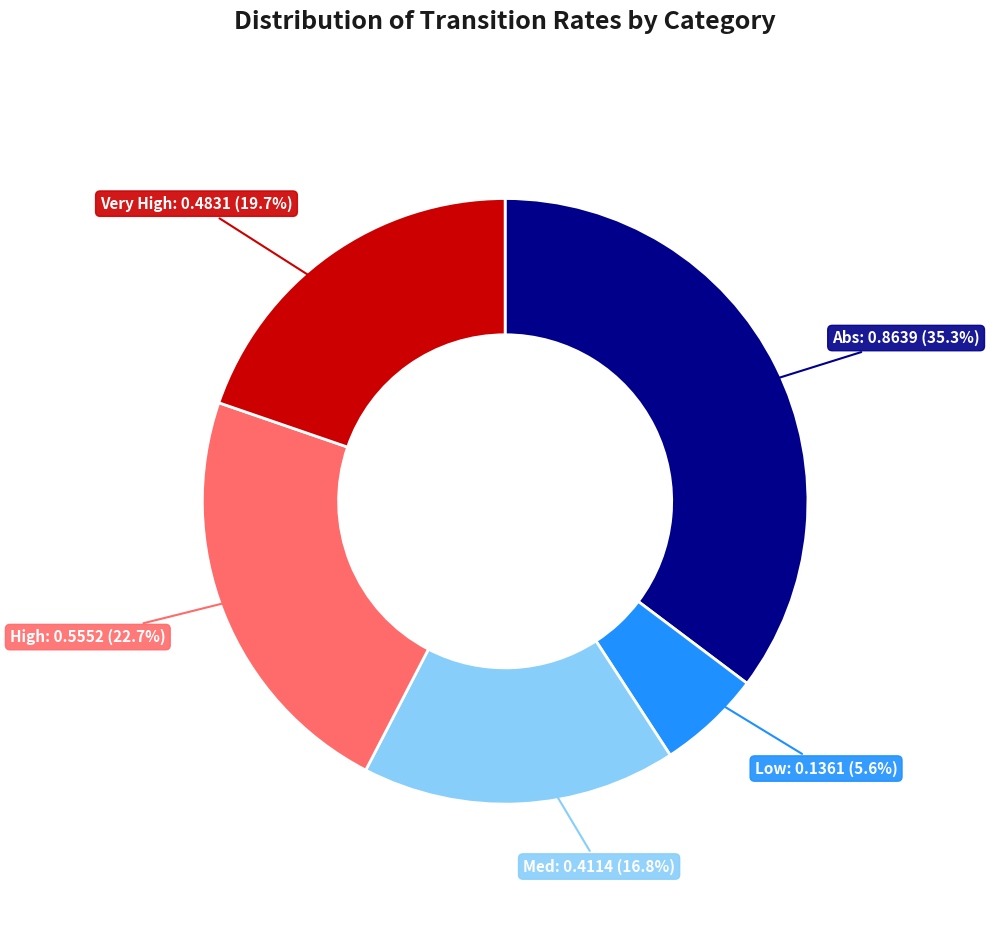

How many segments does this pie chart have?

5